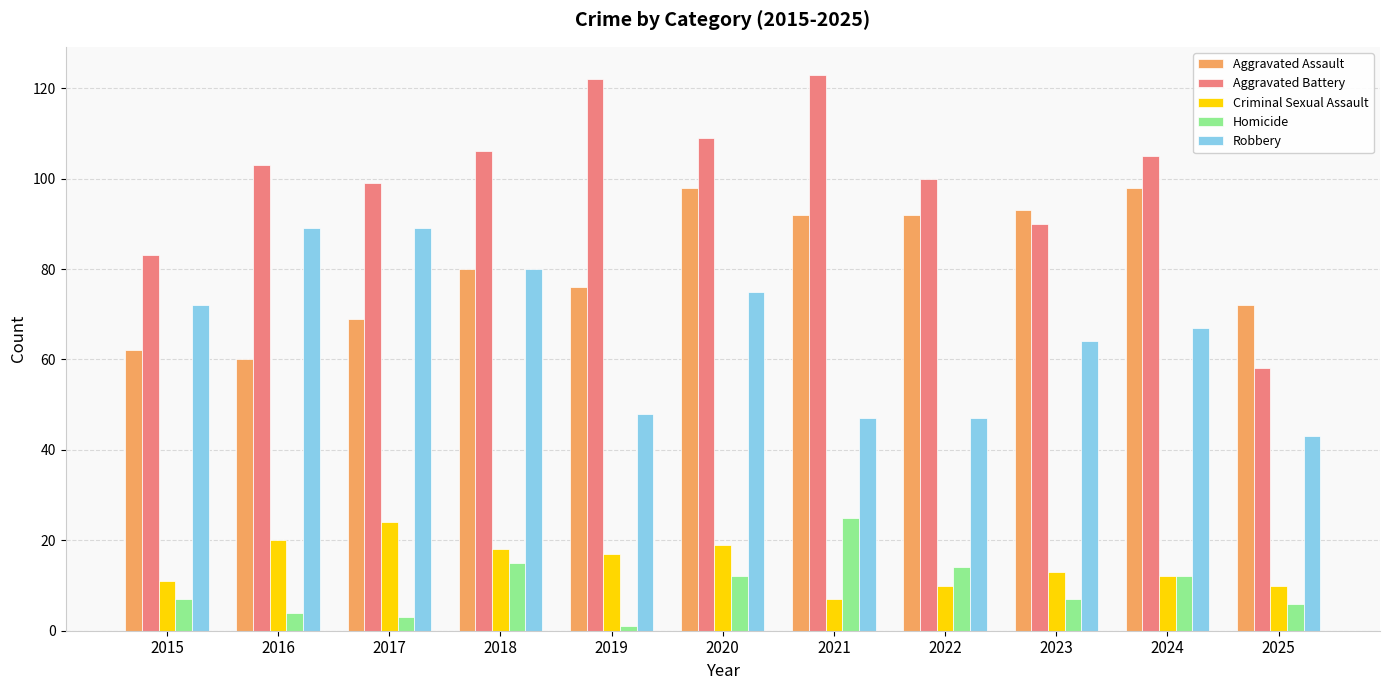

How many values in the Robbery series are below 67?

5